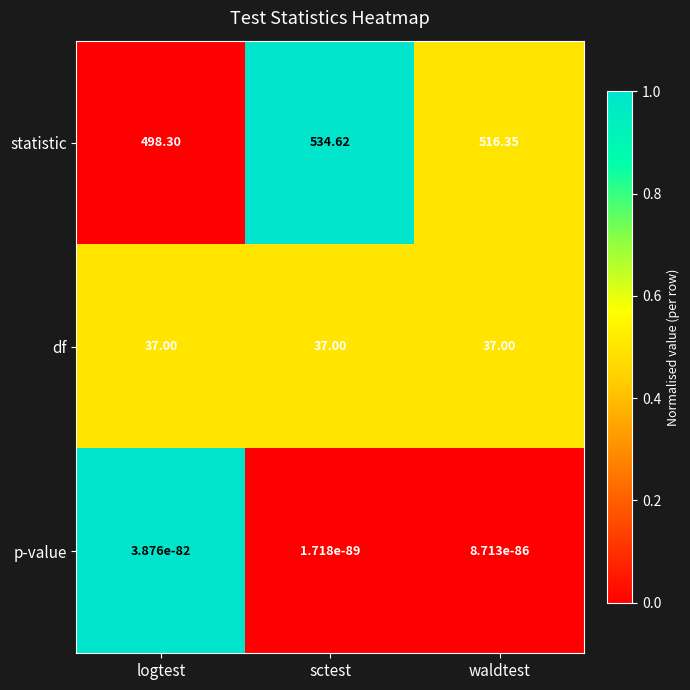

At which label is statistic closest to 516?

waldtest